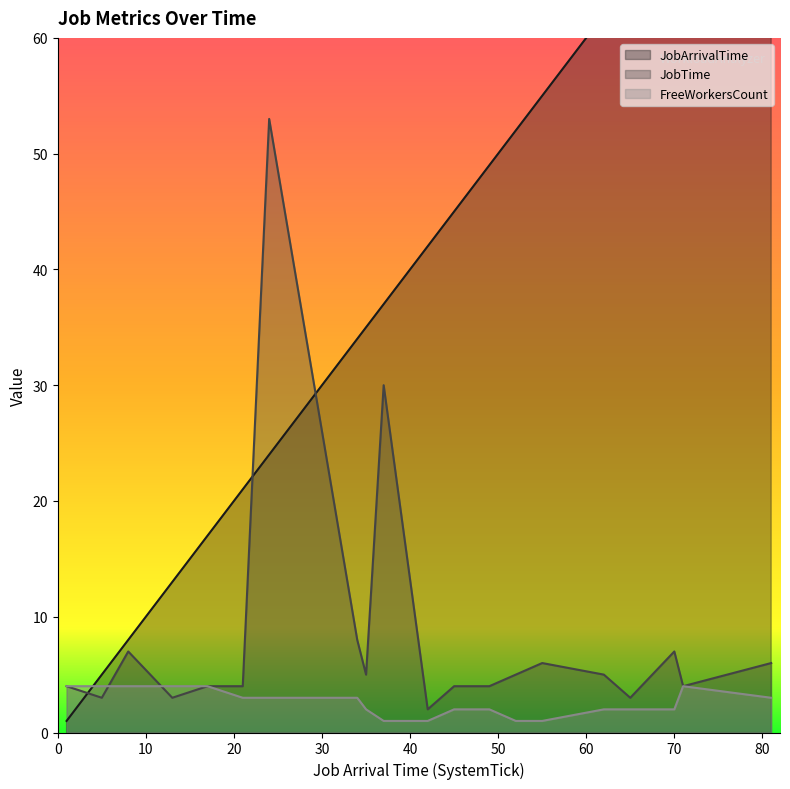

Reading left to right, extract all data points from this chart.

JobArrivalTime: 1=1	5=5	8=8	13=13	17=17	21=21	24=24	34=34	35=35	37=37	42=42	45=45	49=49	52=52	55=55	62=62	65=65	70=70	71=71	81=81
JobTime: 1=4	5=3	8=7	13=3	17=4	21=4	24=53	34=8	35=5	37=30	42=2	45=4	49=4	52=5	55=6	62=5	65=3	70=7	71=4	81=6
FreeWorkersCount: 1=4	5=4	8=4	13=4	17=4	21=3	24=3	34=3	35=2	37=1	42=1	45=2	49=2	52=1	55=1	62=2	65=2	70=2	71=4	81=3